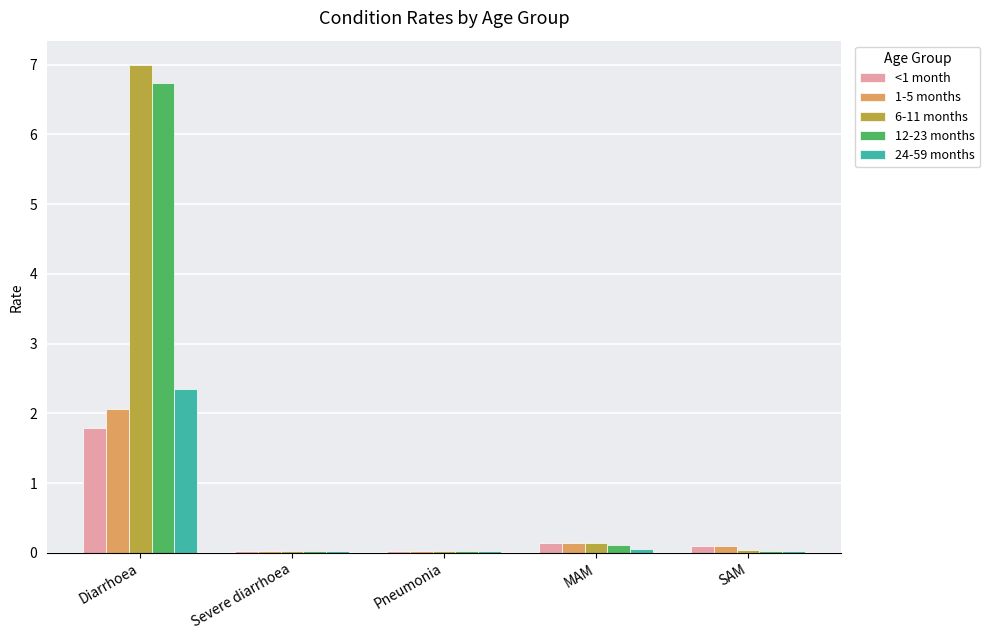

What is the sum of the 6-11 months values at Pneumonia and MAM?

0.2